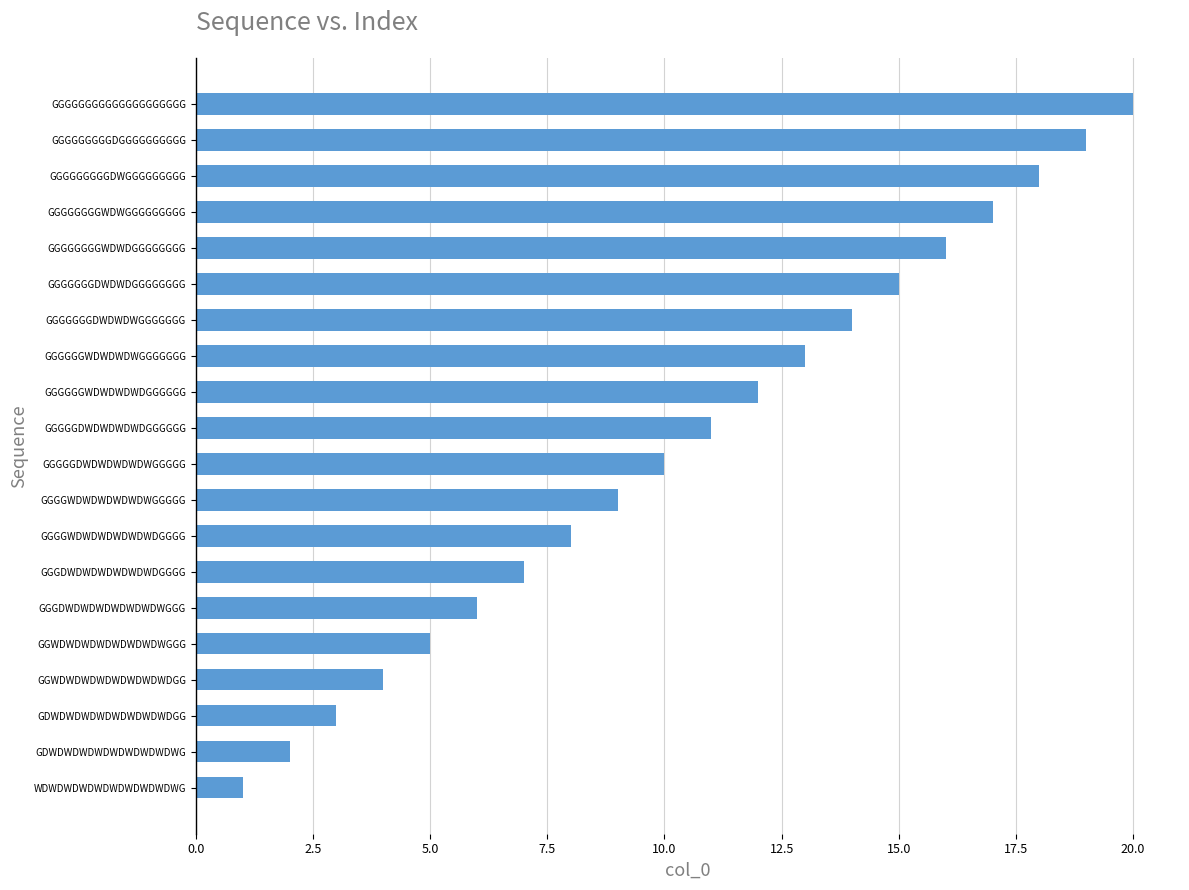

Rank the categories by value from lowest to highest.

WDWDWDWDWDWDWDWDWDWG, GDWDWDWDWDWDWDWDWDWG, GDWDWDWDWDWDWDWDWDGG, GGWDWDWDWDWDWDWDWDGG, GGWDWDWDWDWDWDWDWGGG, GGGDWDWDWDWDWDWDWGGG, GGGDWDWDWDWDWDWDGGGG, GGGGWDWDWDWDWDWDGGGG, GGGGWDWDWDWDWDWGGGGG, GGGGGDWDWDWDWDWGGGGG, GGGGGDWDWDWDWDGGGGGG, GGGGGGWDWDWDWDGGGGGG, GGGGGGWDWDWDWGGGGGGG, GGGGGGGDWDWDWGGGGGGG, GGGGGGGDWDWDGGGGGGGG, GGGGGGGGWDWDGGGGGGGG, GGGGGGGGWDWGGGGGGGGG, GGGGGGGGGDWGGGGGGGGG, GGGGGGGGGDGGGGGGGGGG, GGGGGGGGGGGGGGGGGGGG